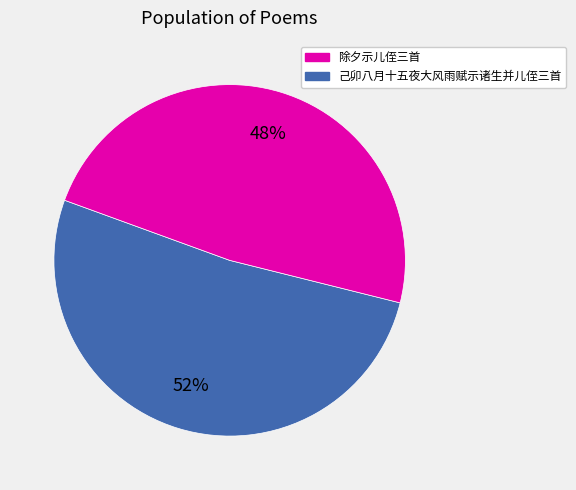

Does any single category account for the majority?

Yes